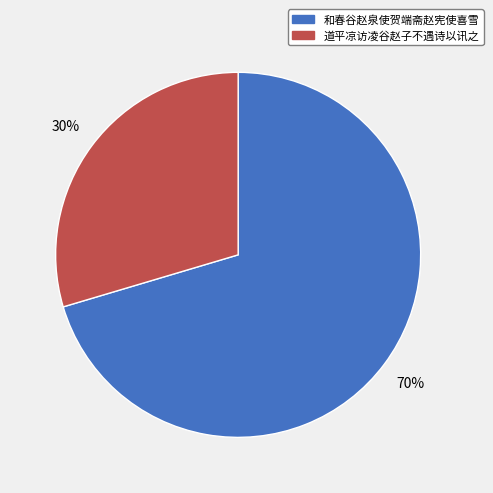

To the nearest percent, what is the combined percentage of 和春谷赵泉使贺端斋赵宪使喜雪 and 道平凉访凌谷赵子不遇诗以讯之?

100%